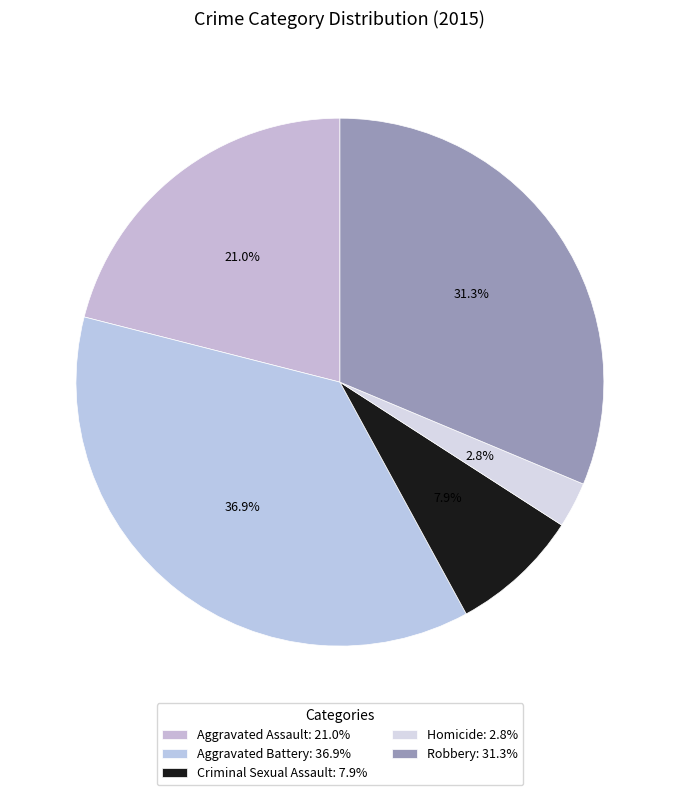

The Aggravated Assault slice represents 21% of the pie. True or false?

True